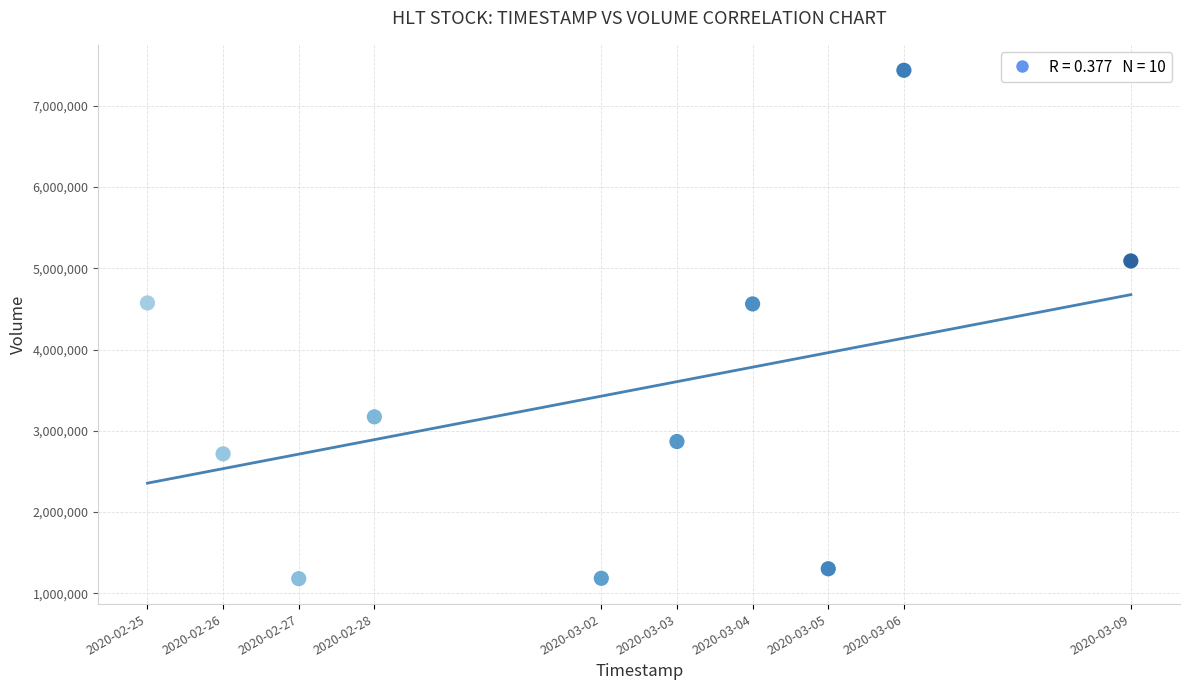

What is the range of Y values (max minus min)?

6260700